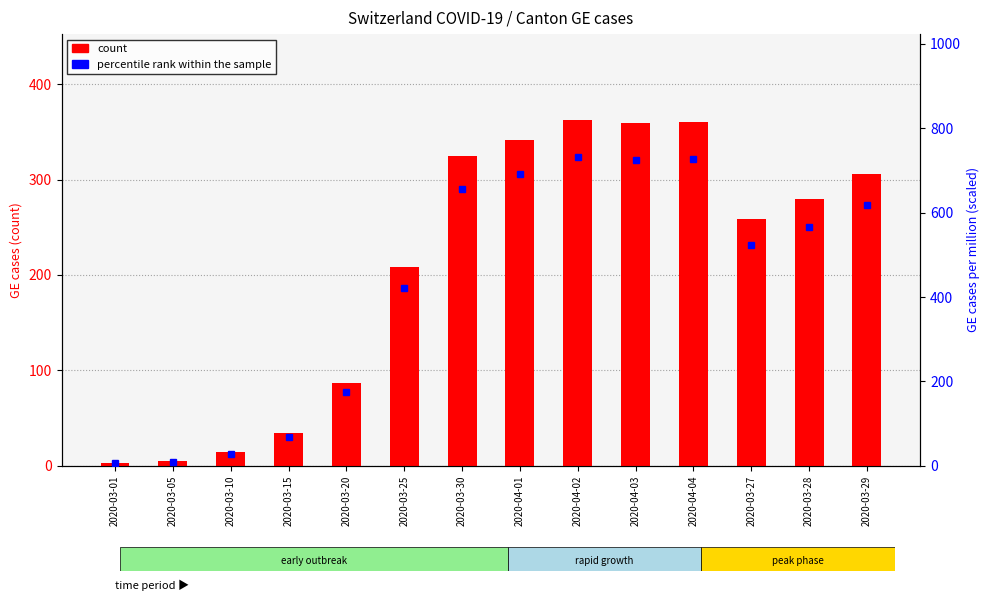

Reading left to right, extract all data points from this chart.

2020-03-01=3	2020-03-05=5	2020-03-10=14	2020-03-15=34	2020-03-20=87	2020-03-25=208	2020-03-30=325	2020-04-01=342	2020-04-02=362	2020-04-03=359	2020-04-04=360	2020-03-27=259	2020-03-28=280	2020-03-29=306